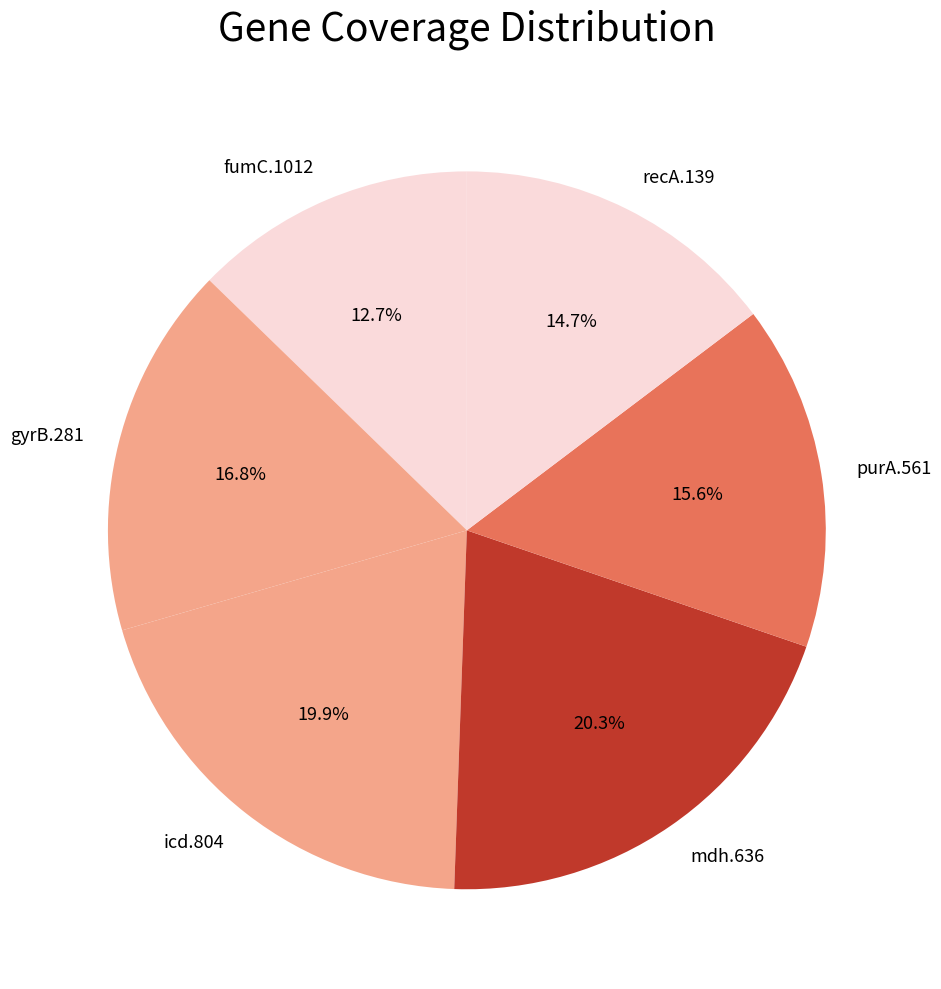

How many slices are in this pie chart?

6